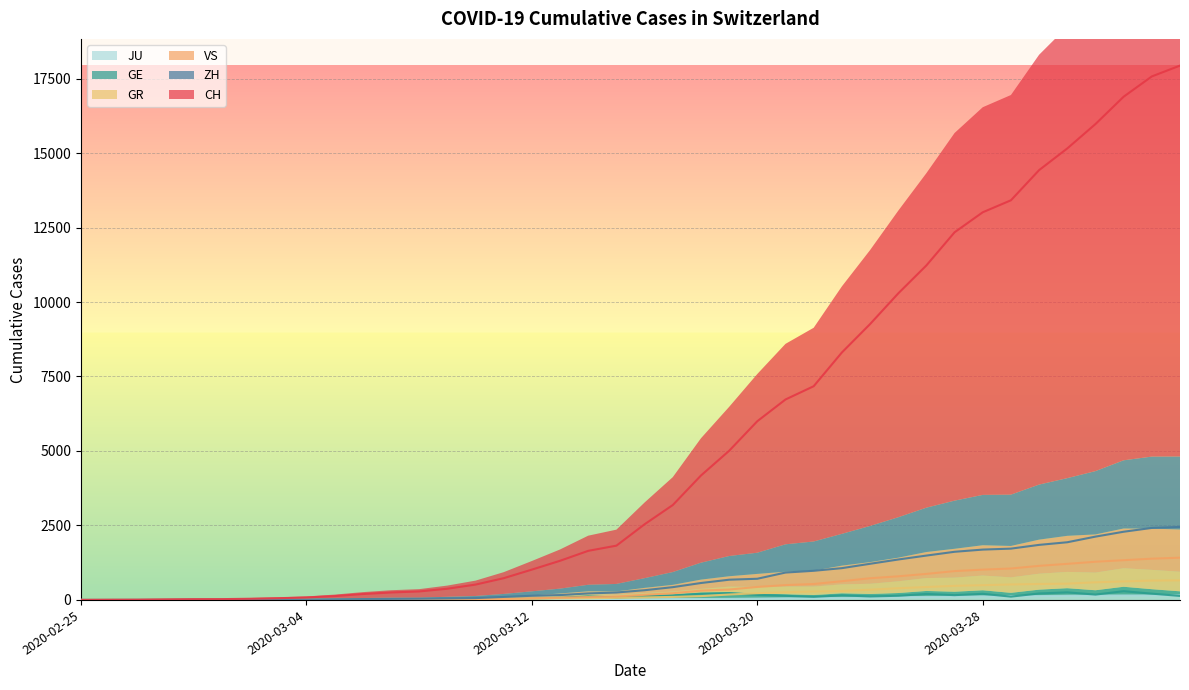

Which series changed the most between 2020-03-05 and 2020-03-27?

CH